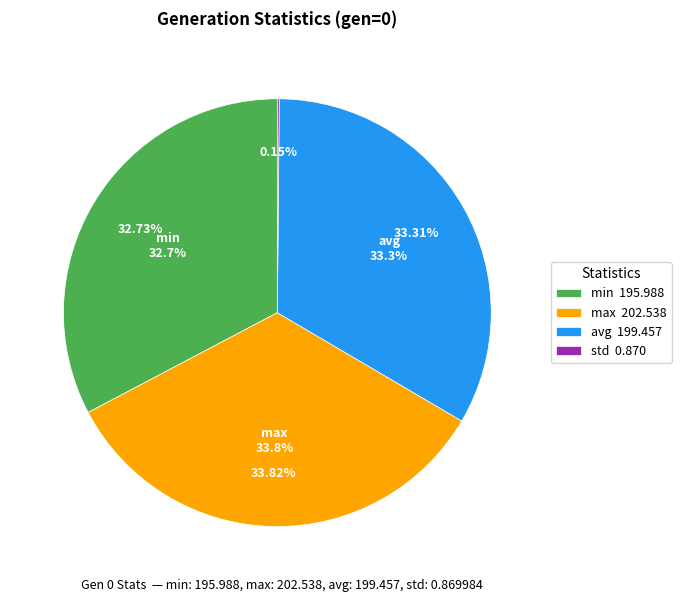

To the nearest percent, what portion does avg represent?

33%